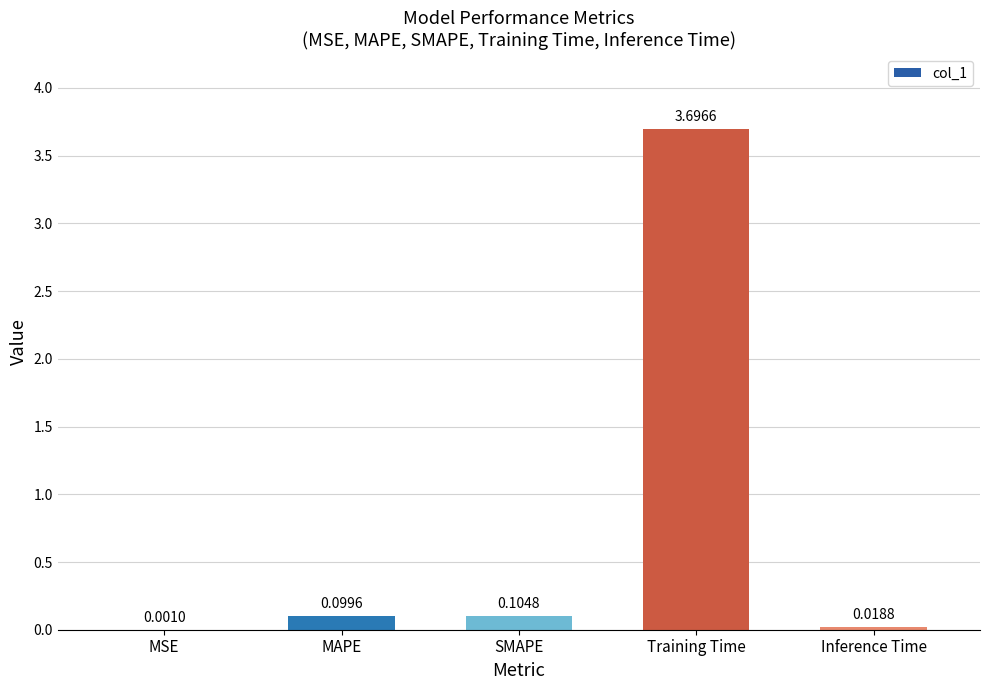

What is the sum of all values?

3.9